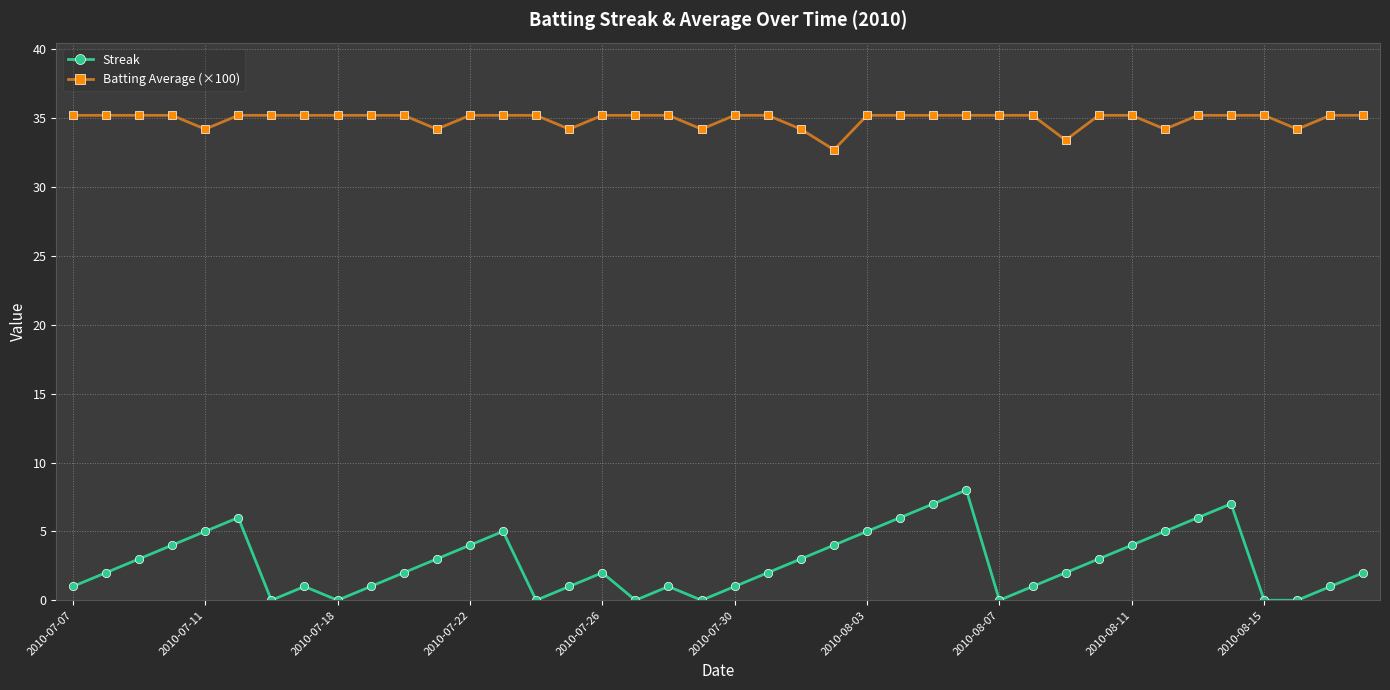

List the series in order of their peak value, lowest first.

Streak, Batting Average (×100)